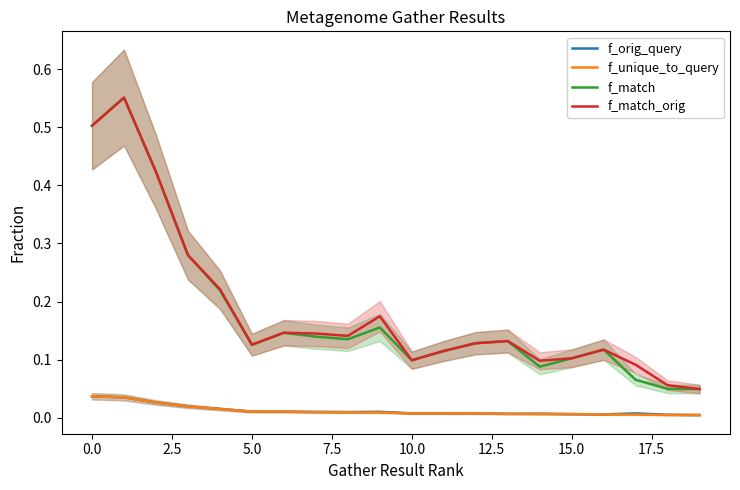

At which label does f_unique_to_query reach its minimum?

19